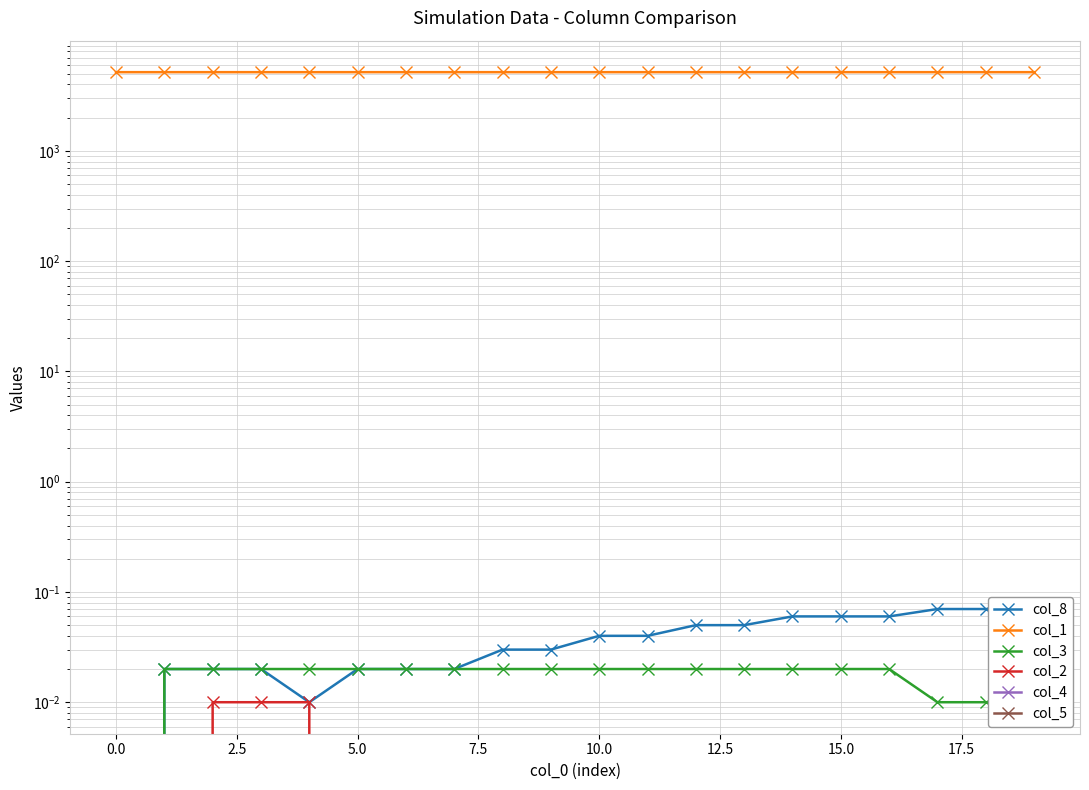

Is this an area chart (filled region under the line)?

No